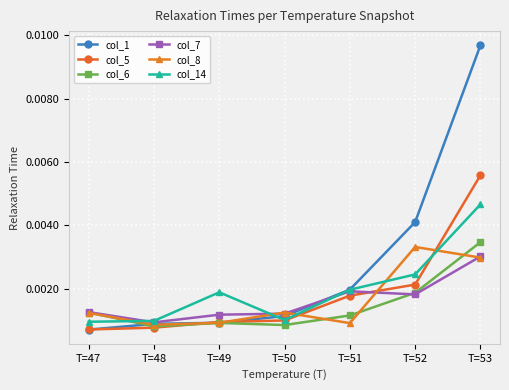

Does the chart have visible grid lines?

Yes